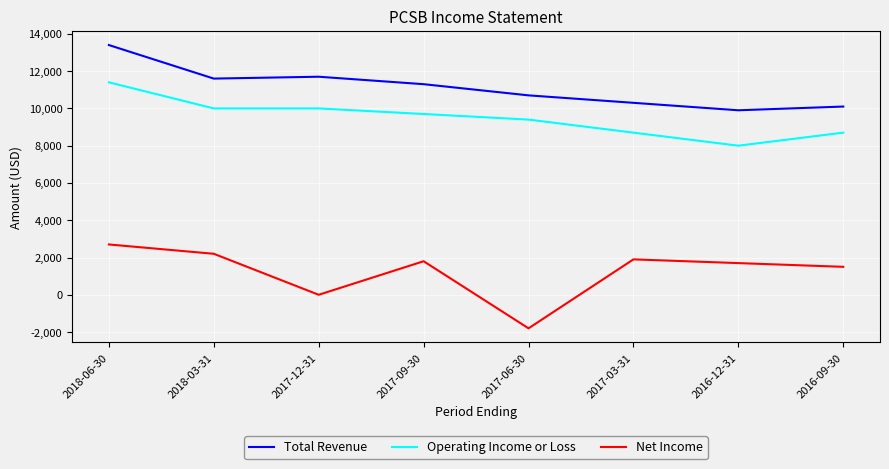

Reading right to left, list all the values displayed in this chart.

Total Revenue: 2016-09-30=10100	2016-12-31=9900	2017-03-31=10300	2017-06-30=10700	2017-09-30=11300	2017-12-31=11700	2018-03-31=11600	2018-06-30=13400
Operating Income or Loss: 2016-09-30=8700	2016-12-31=8000	2017-03-31=8700	2017-06-30=9400	2017-09-30=9700	2017-12-31=10000	2018-03-31=10000	2018-06-30=11400
Net Income: 2016-09-30=1500	2016-12-31=1700	2017-03-31=1900	2017-06-30=-1800	2017-09-30=1800	2017-12-31=0	2018-03-31=2200	2018-06-30=2700